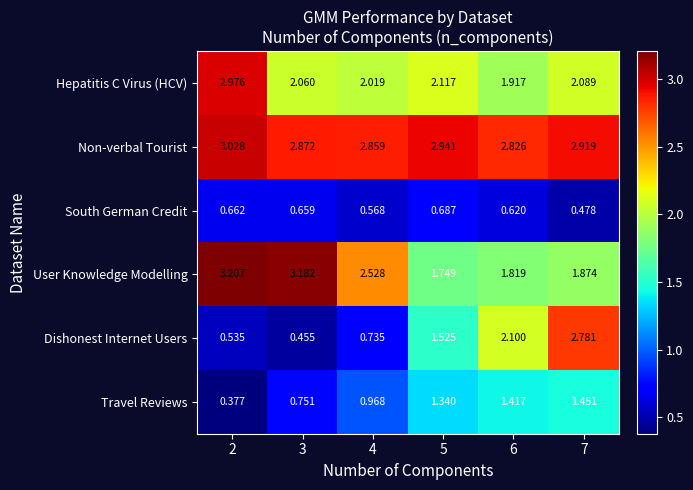

At 7, list the series in order from smallest to largest.

South German Credit, Travel Reviews, User Knowledge Modelling, Hepatitis C Virus (HCV), Dishonest Internet Users, Non-verbal Tourist